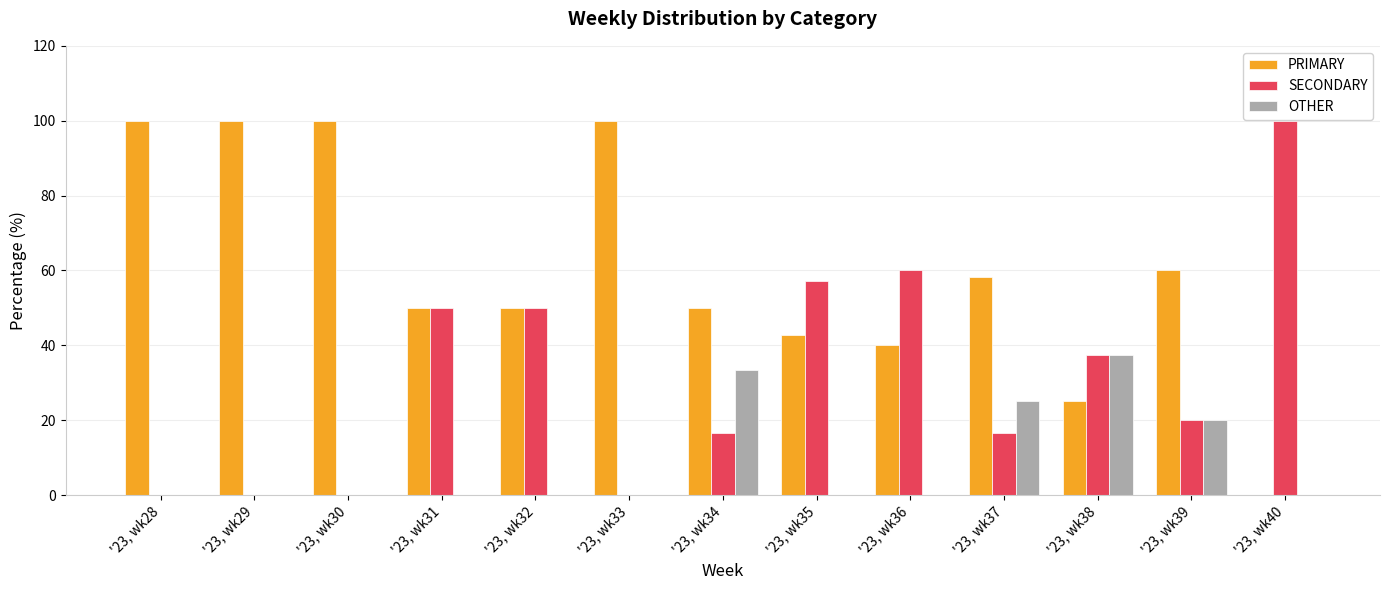

What is the highest value of the OTHER series?

37.5